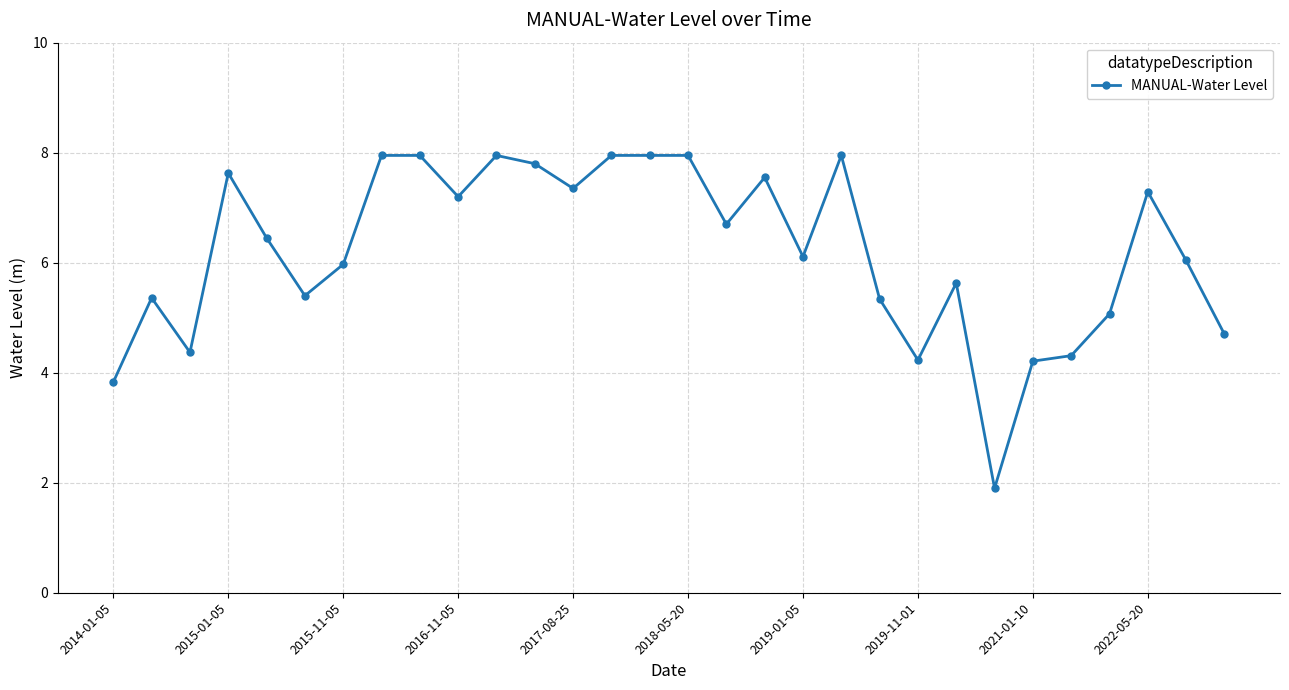

What is the difference between the maximum and minimum values?

6.0